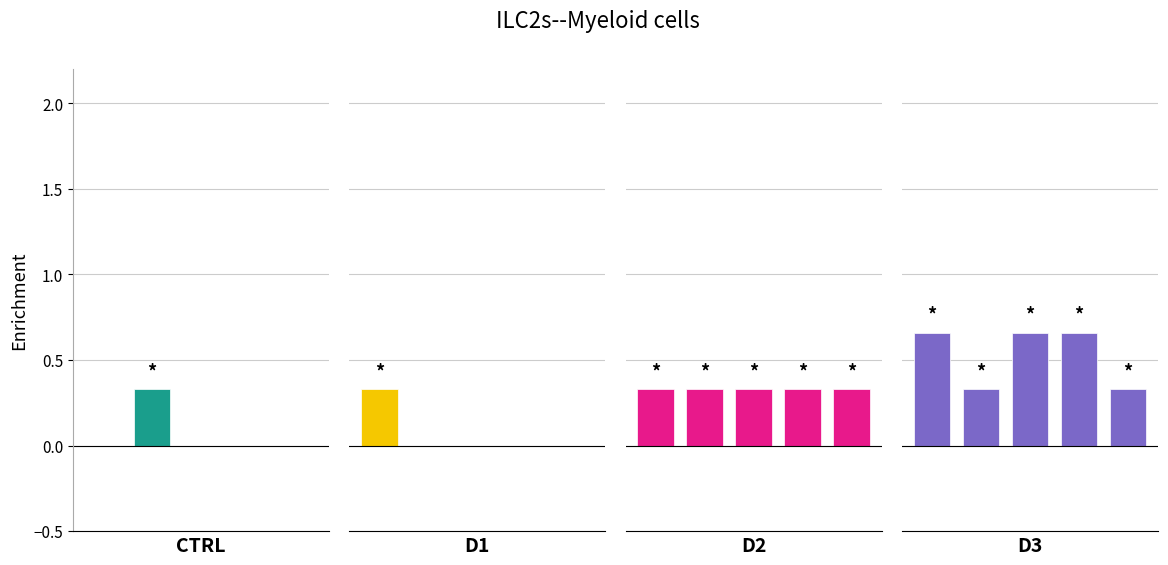

Which has a higher value, 3 or 4?

3